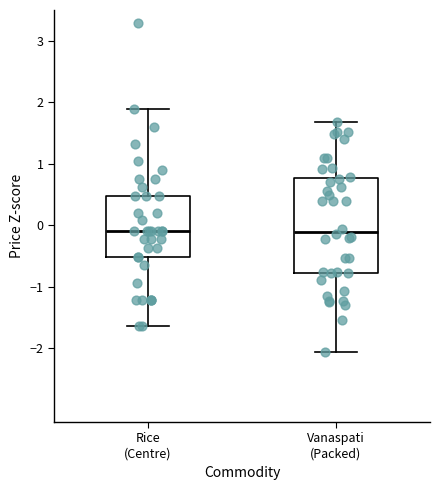

Comparing the boxes themselves (not the whiskers), which one is the tallest?

Vanaspati (Packed)